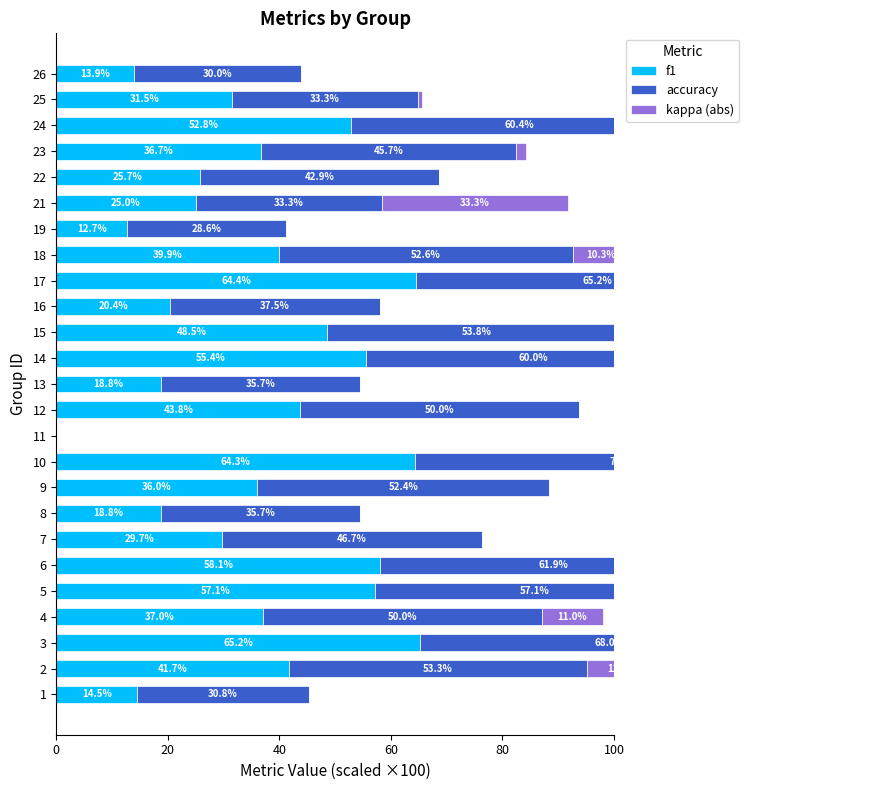

Which series has the largest total across all categories?

accuracy